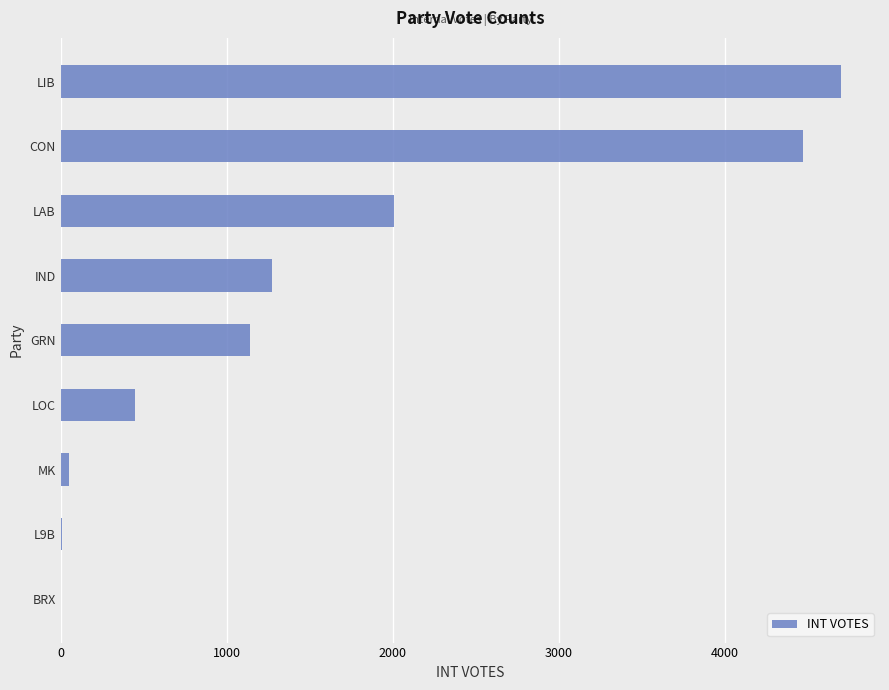

The value at LAB is 1317. True or false?

False